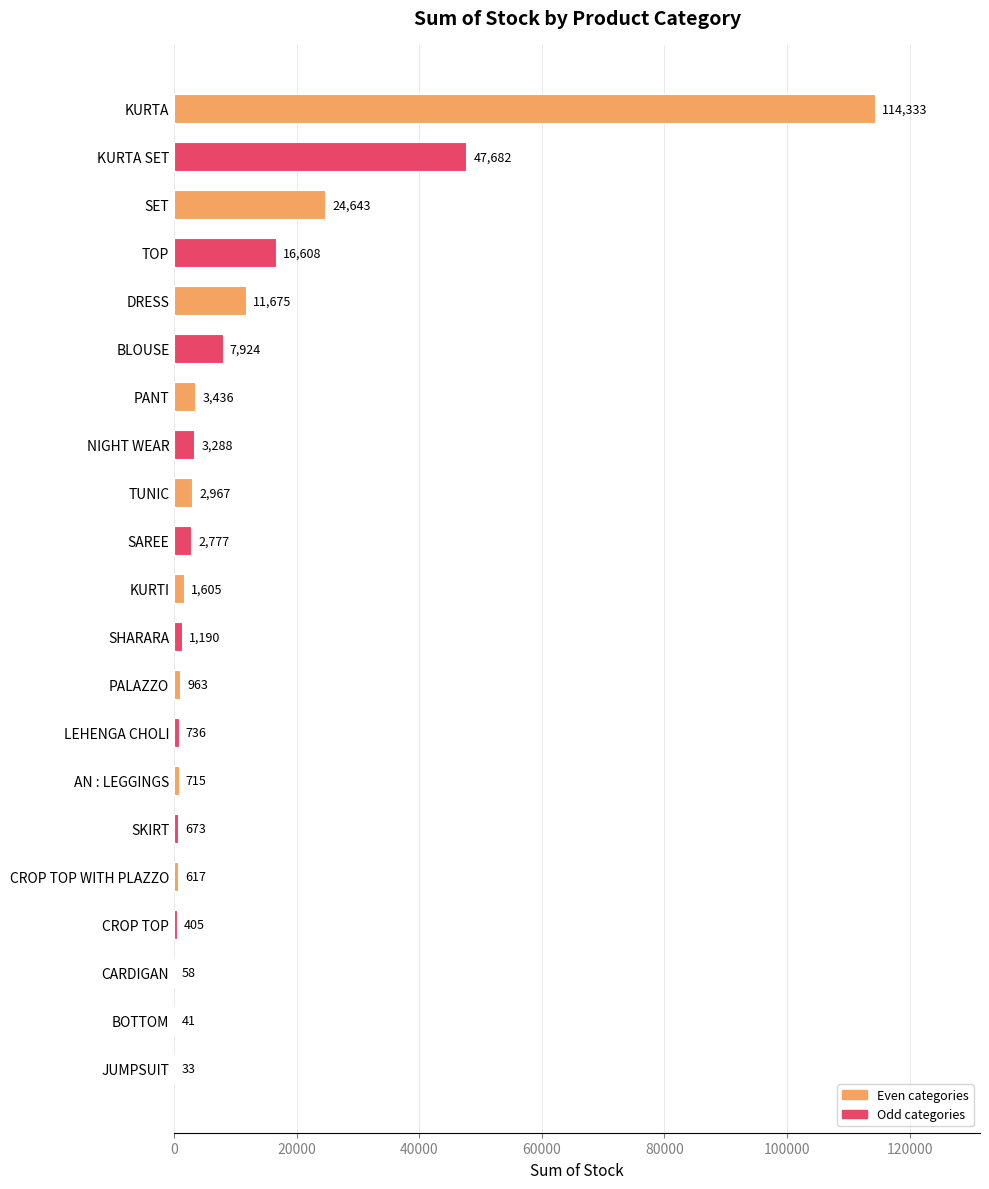

Reading bottom to top, what are all the values shown in this chart?

JUMPSUIT=33	BOTTOM=41	CARDIGAN=58	CROP TOP=405	CROP TOP WITH PLAZZO=617	SKIRT=673	AN : LEGGINGS=715	LEHENGA CHOLI=736	PALAZZO=963	SHARARA=1190	KURTI=1605	SAREE=2777	TUNIC=2967	NIGHT WEAR=3288	PANT=3436	BLOUSE=7924	DRESS=11675	TOP=16608	SET=24643	KURTA SET=47682	KURTA=114333